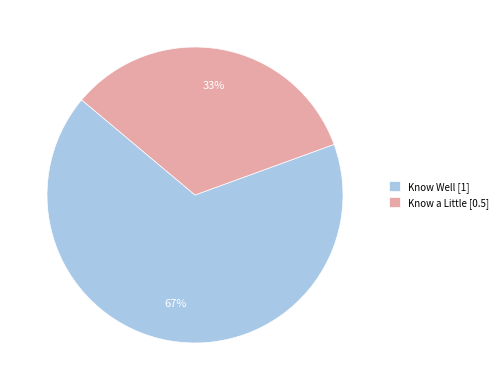

Which slice is the largest?

Know Well [1]